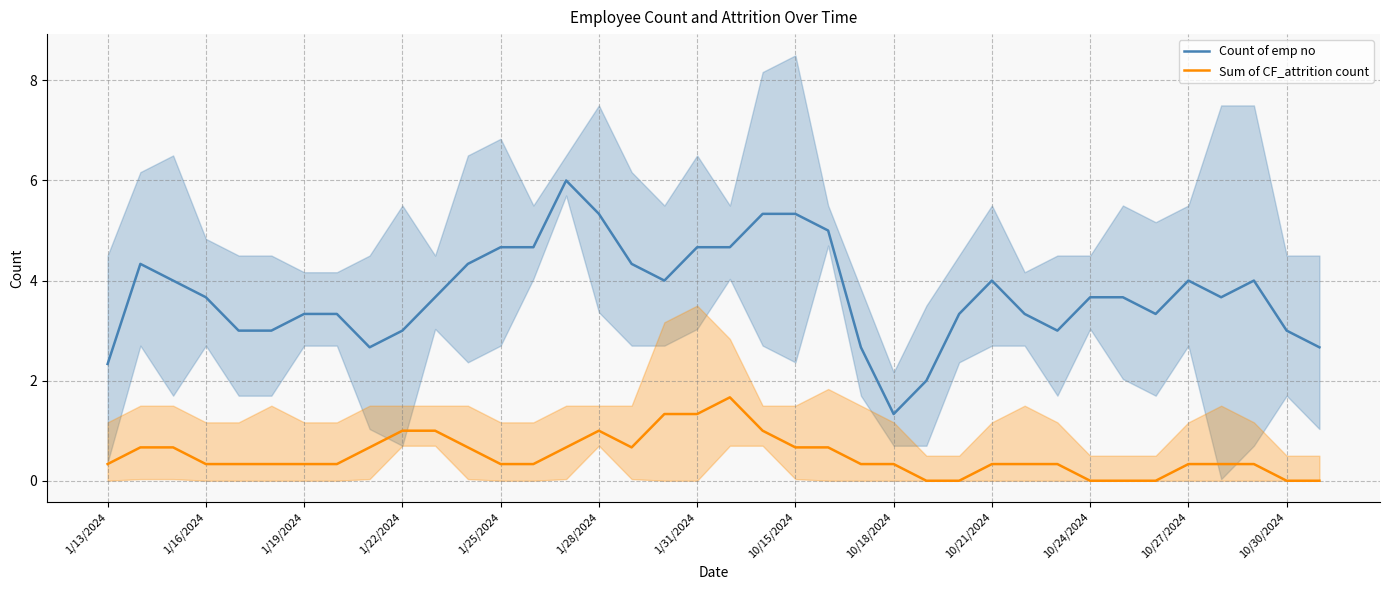

At which category does the chart reach its minimum across all series?

25